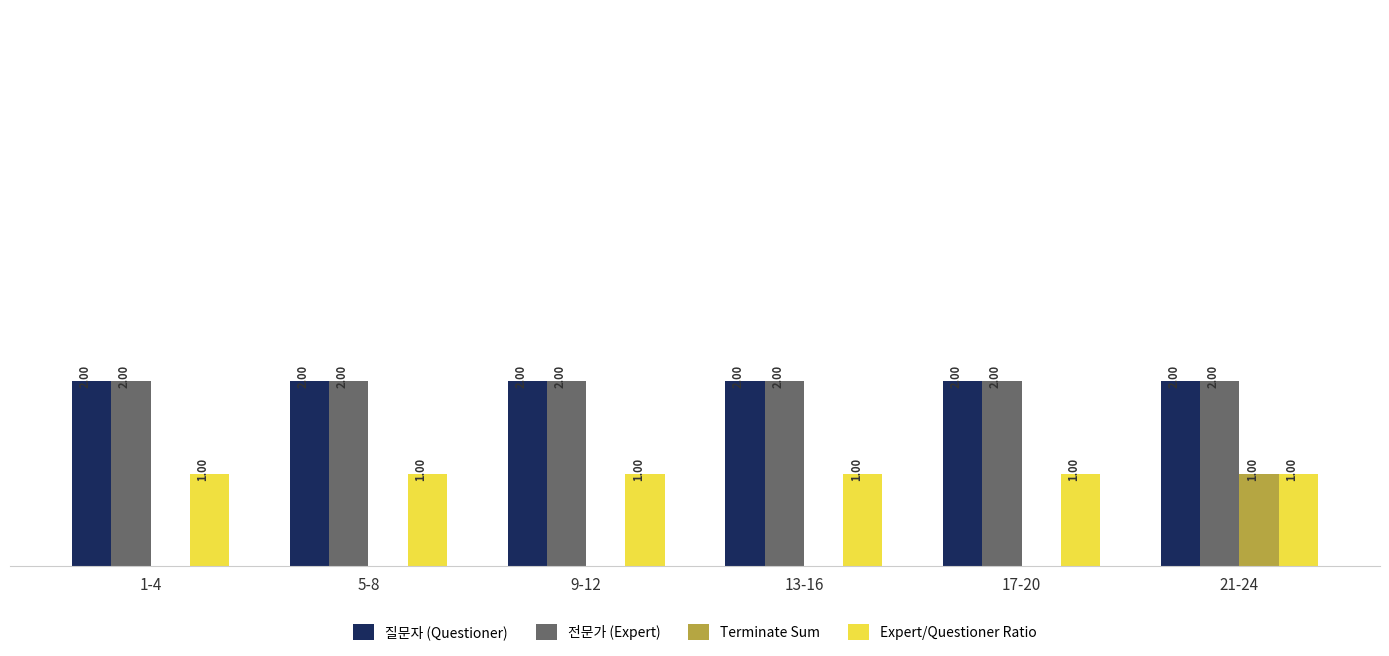

At which category is the sum across all series the highest?

21-24